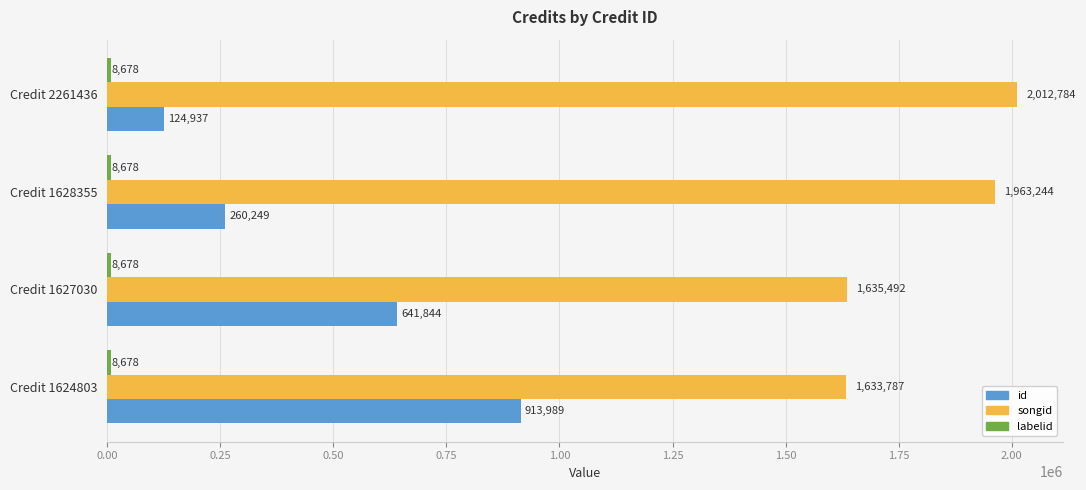

List the labels in order of songid value, largest first.

Credit 2261436, Credit 1628355, Credit 1627030, Credit 1624803